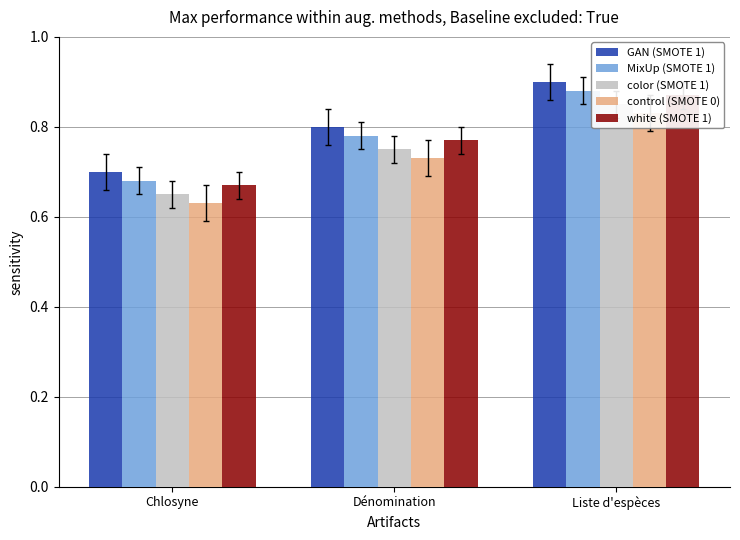

What is the maximum value for color (SMOTE 1)?

0.8